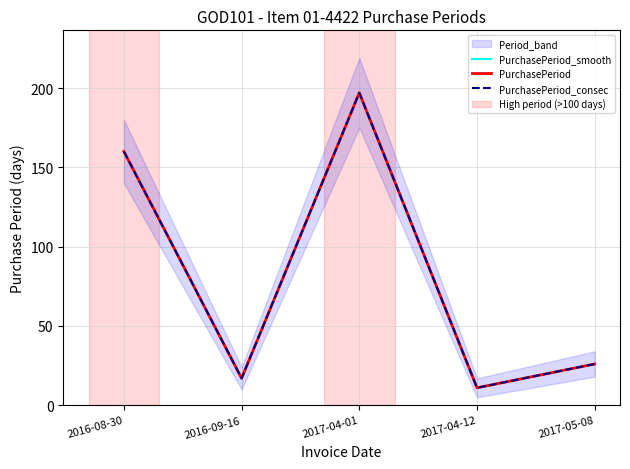

True or false: PurchasePeriod has more than 1 interior local peaks.

False